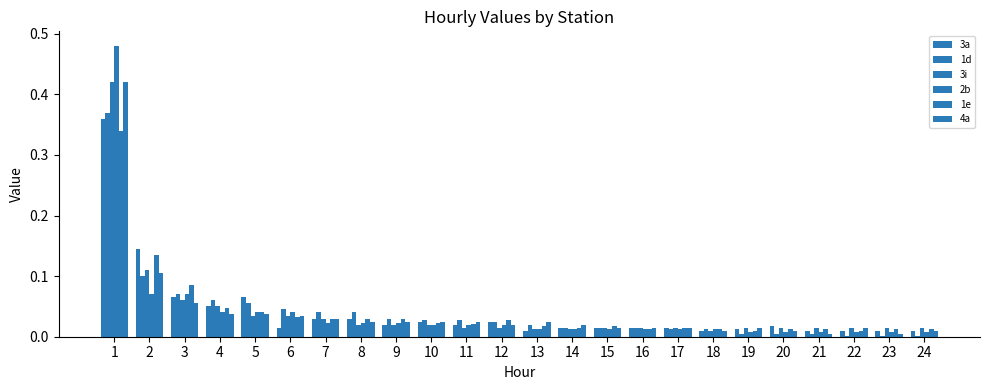

How many series are shown in this chart?

6